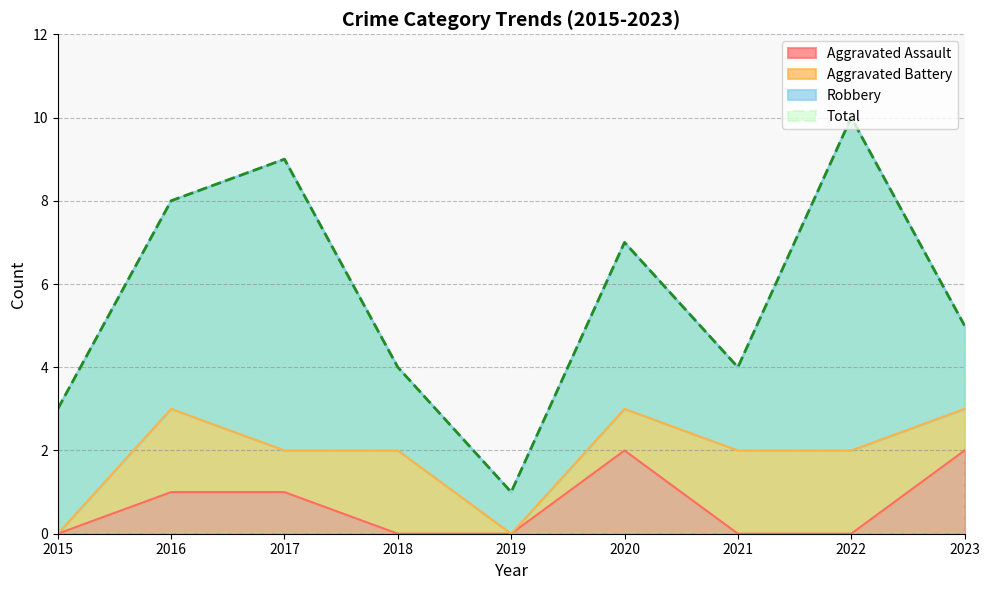

True or false: Aggravated Assault and Total intersect in this chart.

False